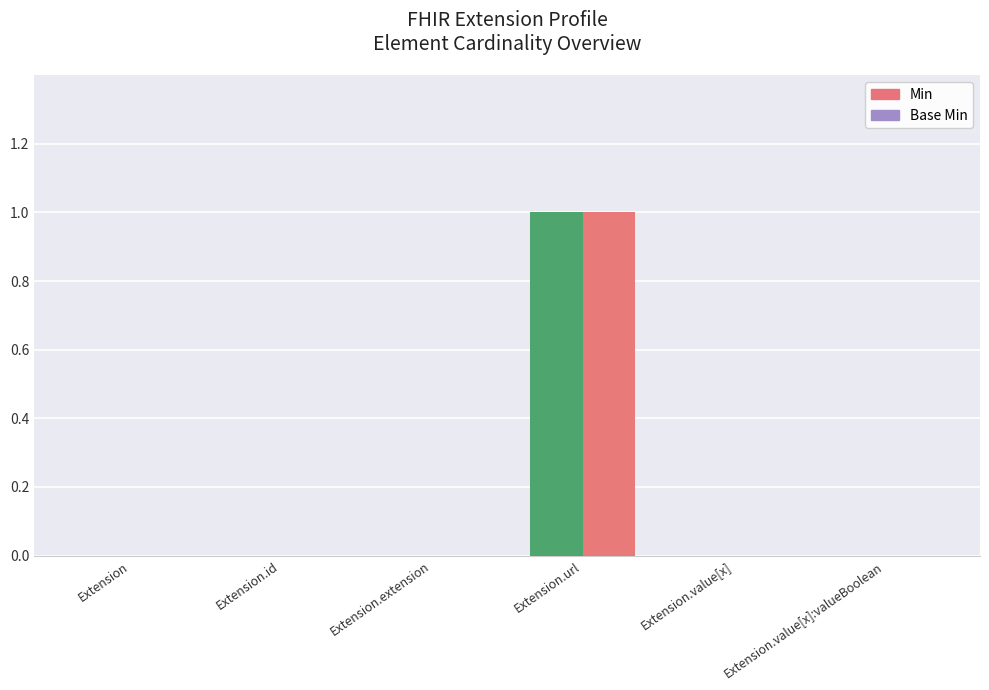

The Min series shows 0 at Extension.value[x]. True or false?

True